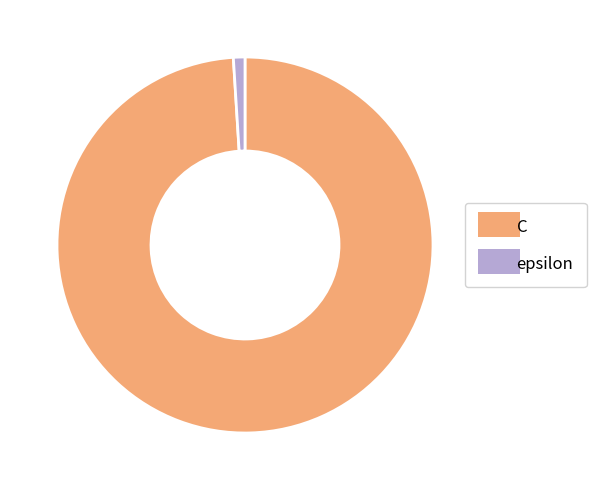

Is there a majority slice in this chart?

Yes